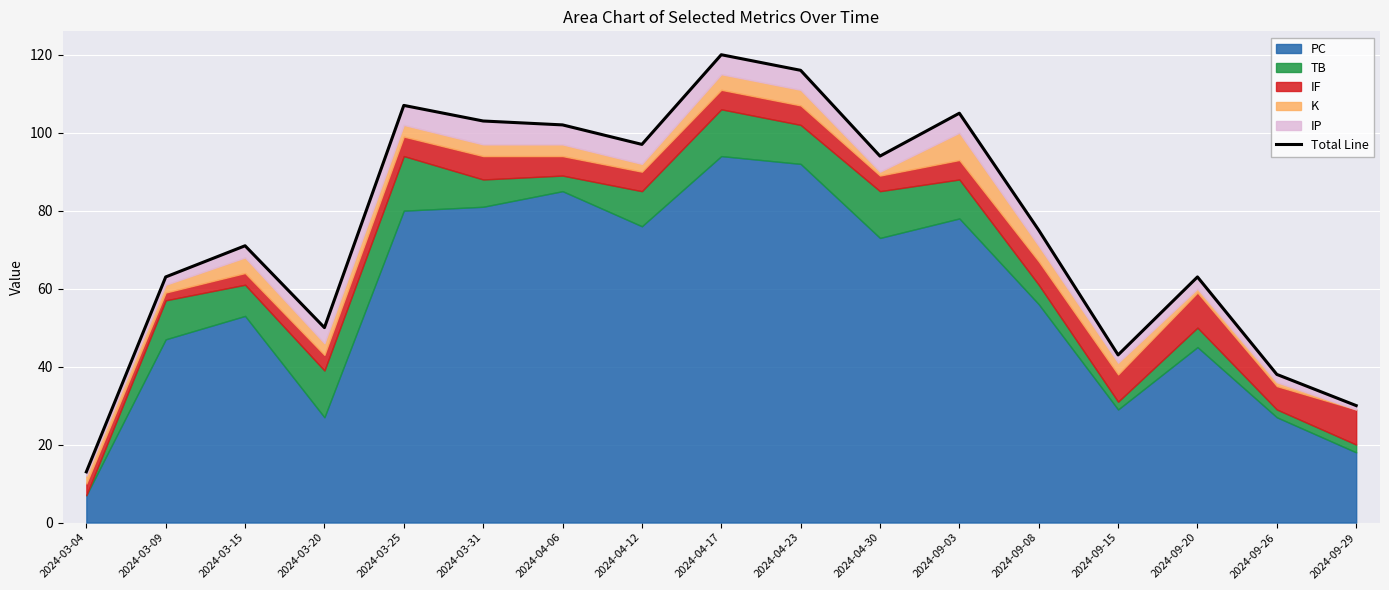

List the labels in order of value, largest first.

2024-04-17, 2024-04-23, 2024-03-25, 2024-09-03, 2024-03-31, 2024-04-06, 2024-04-12, 2024-04-30, 2024-09-08, 2024-03-15, 2024-03-09, 2024-09-20, 2024-03-20, 2024-09-15, 2024-09-26, 2024-09-29, 2024-03-04